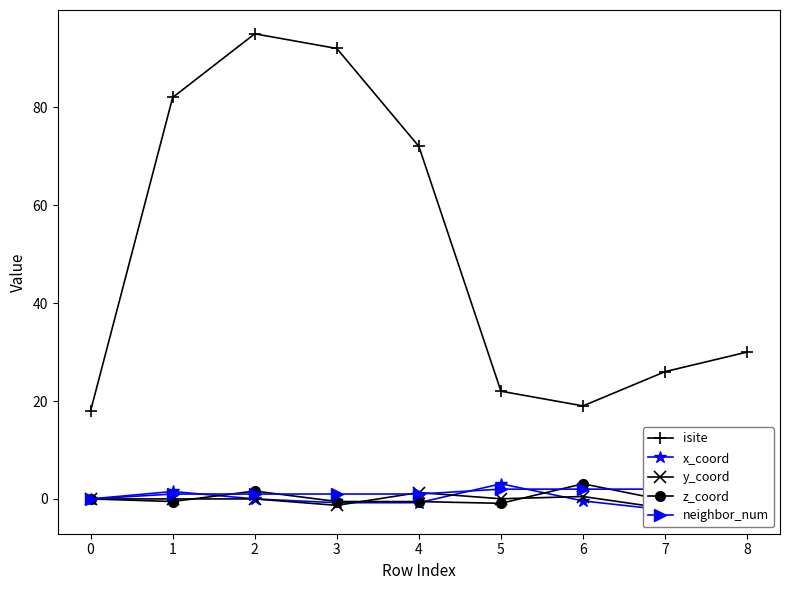

Is the value of isite at 6 greater than the value of z_coord at 0?

Yes